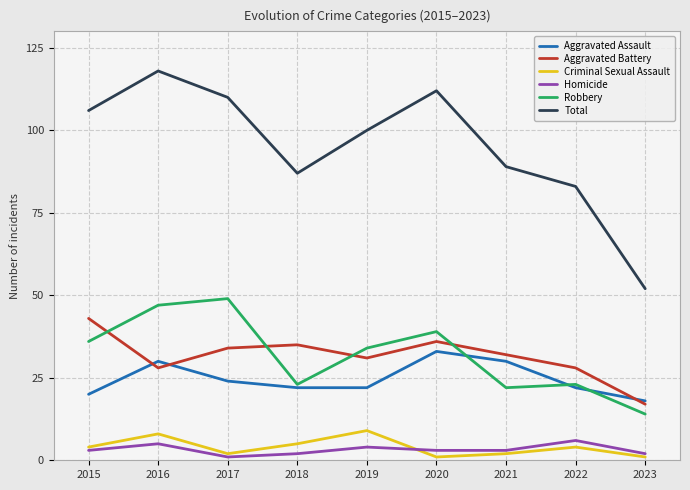

Where is the first local minimum for Total?

2018